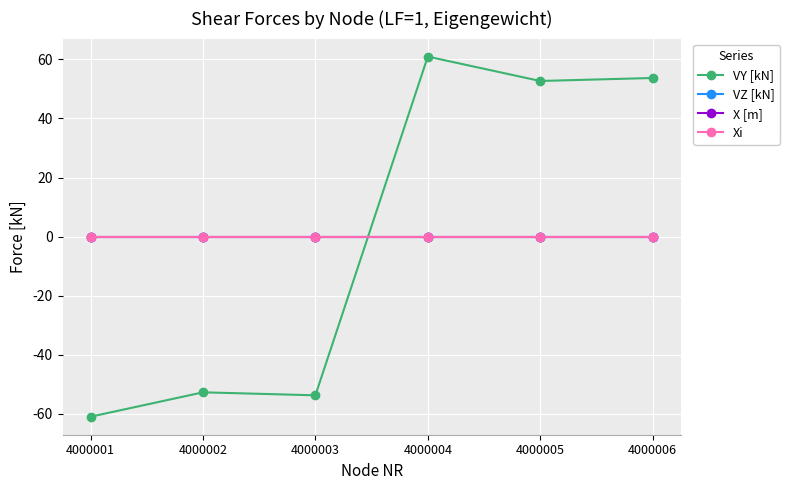

Between 4000001 and 4000003, which is larger?

4000003